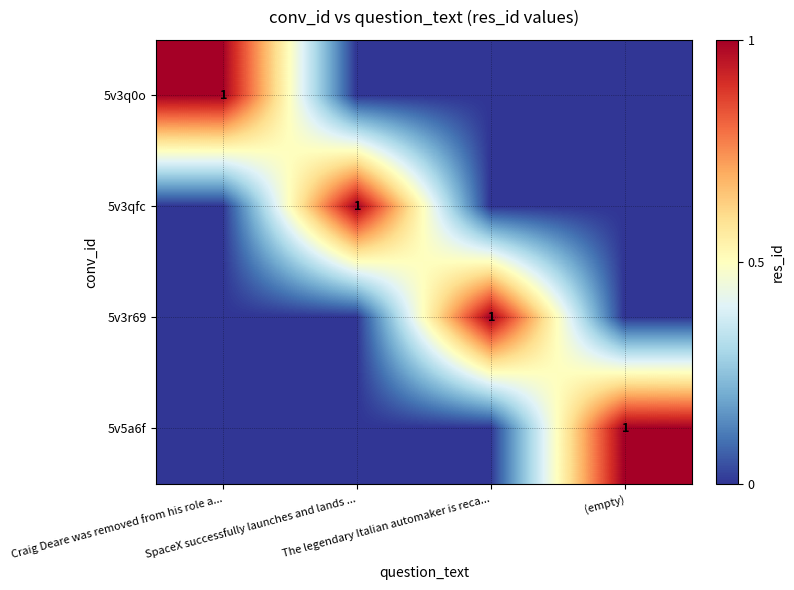

Which category has the highest value in the 5v3q0o series?

Craig Deare was removed from his role a...